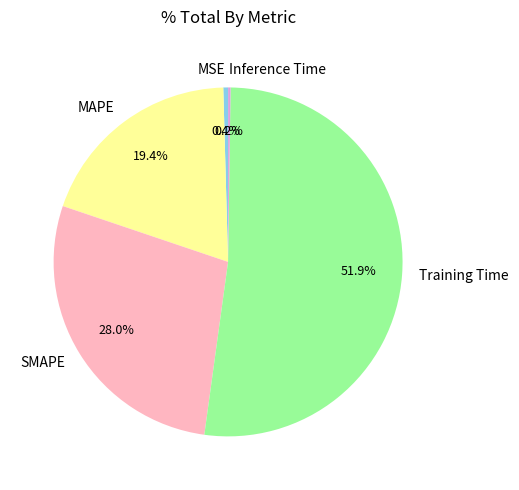

Do SMAPE and MSE together represent more than half of the pie?

No